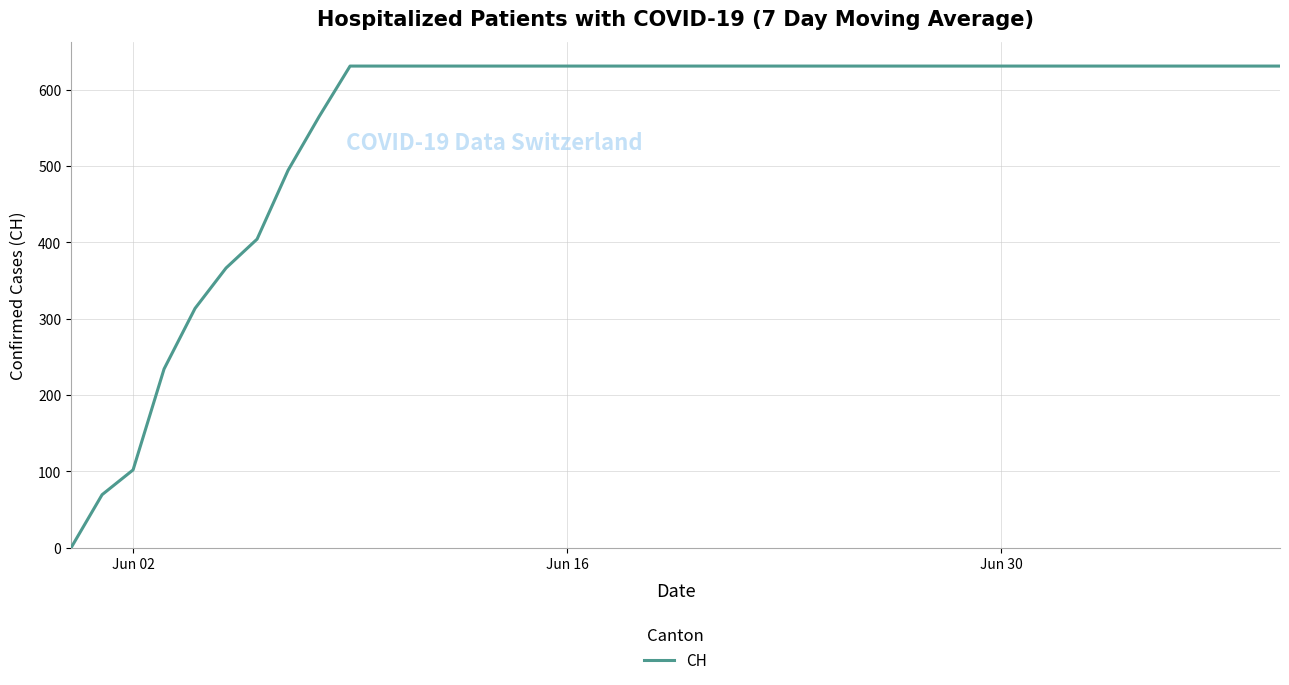

What is the maximum value shown in the chart?

631.0